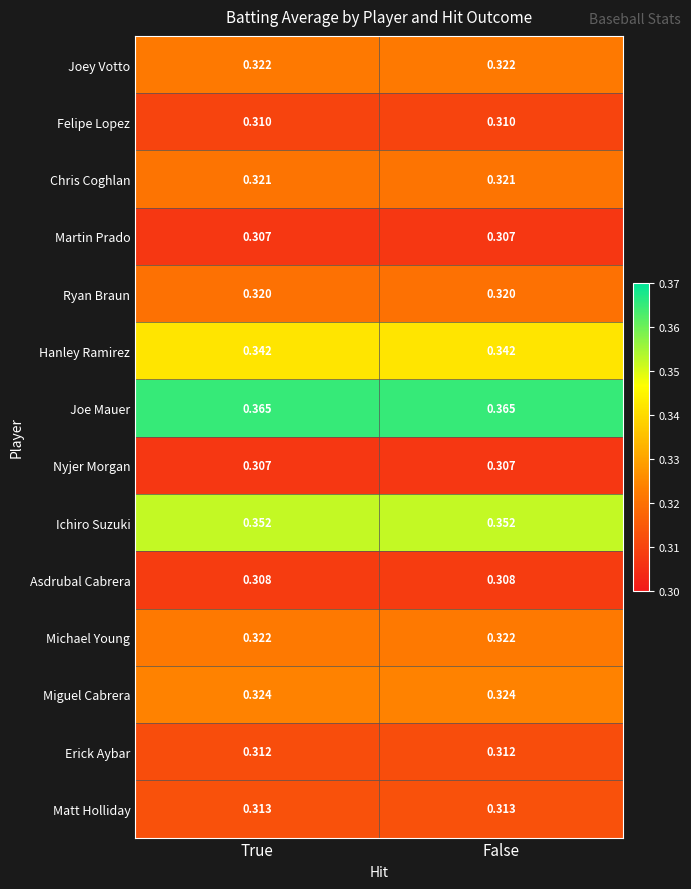

Which series has the largest total across all categories?

Joe Mauer